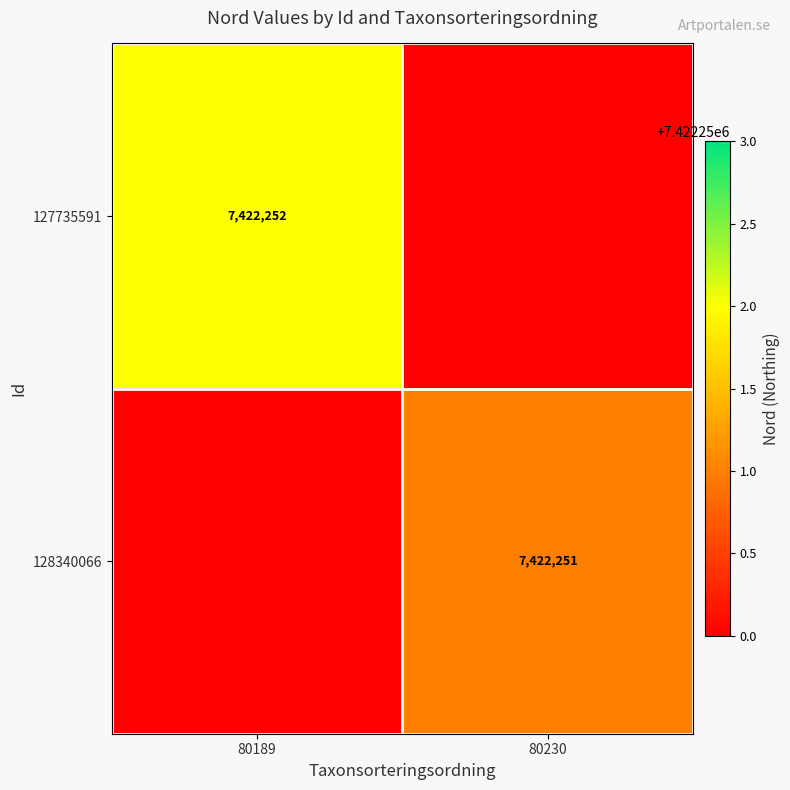

Which has a higher value, 80189 or 80230?

80189